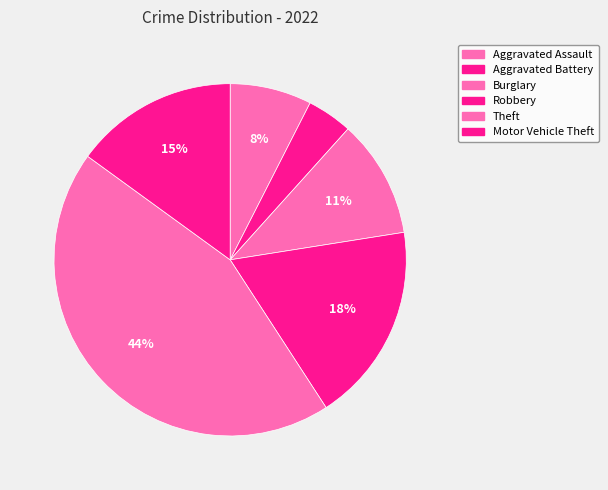

How many slices are in this pie chart?

6